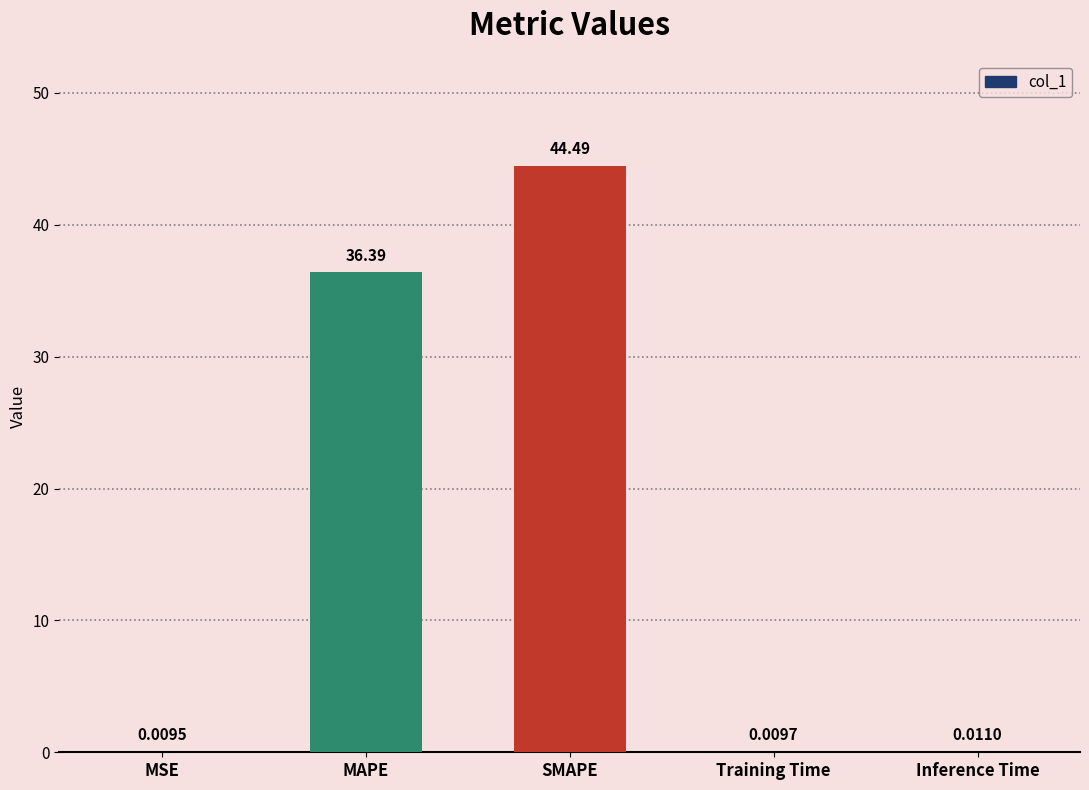

Count the number of categories in the chart.

5